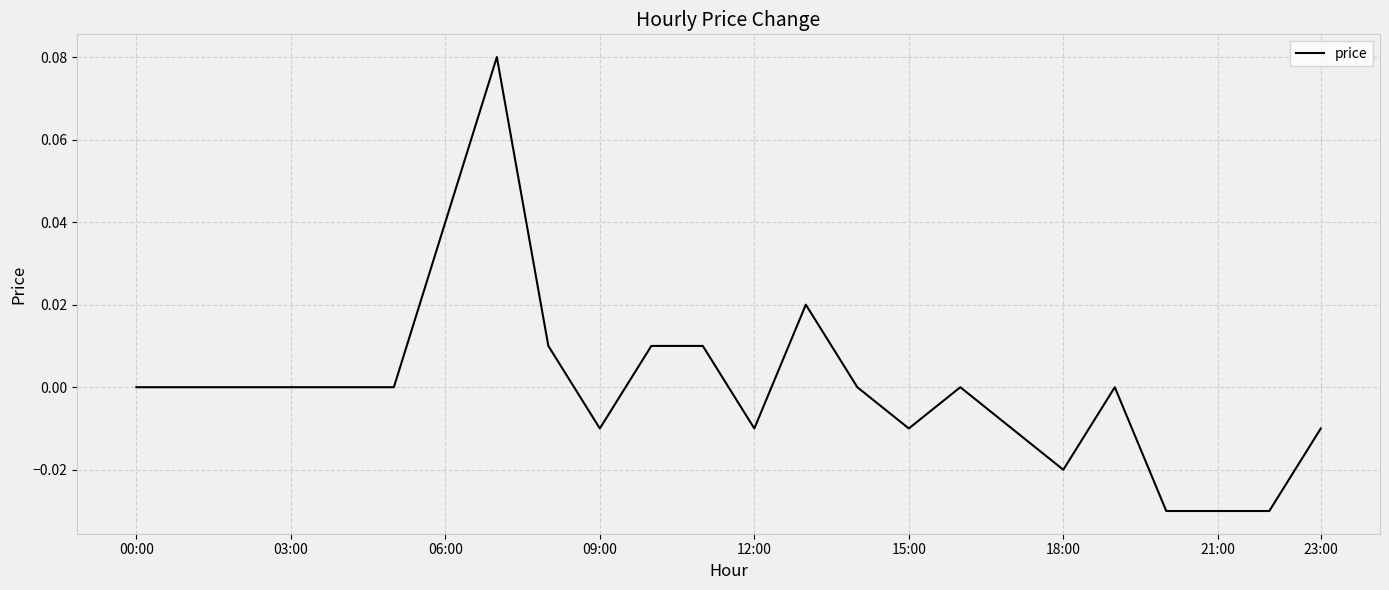

What is the label of the 11th point from the right?

13